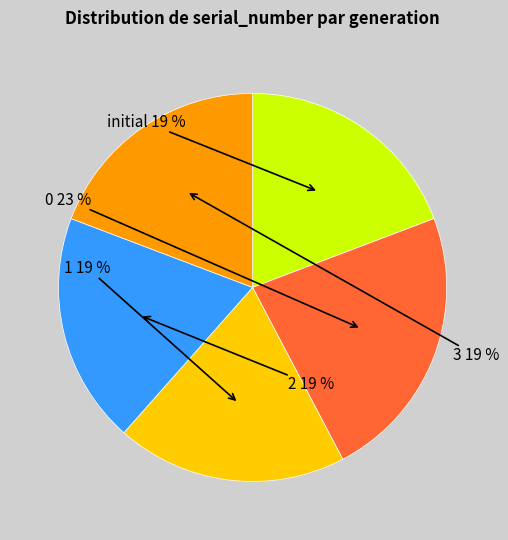

Does any single category account for the majority?

No